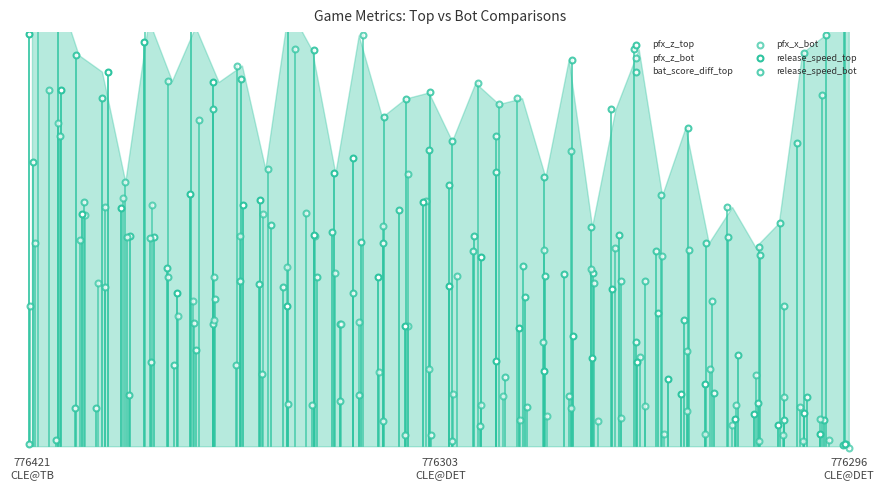

Which series has the largest Y range (max minus min)?

pfx_x_bot